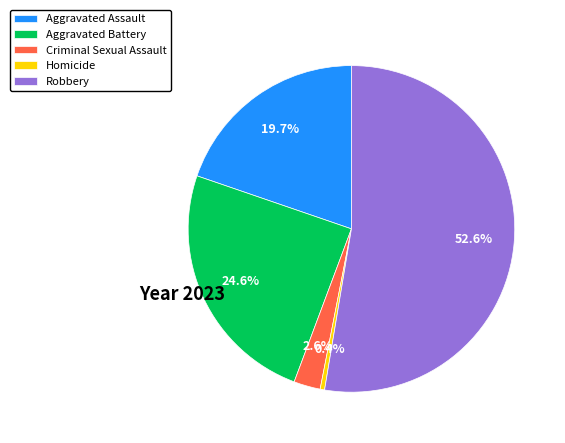

Is it true that Robbery is 53% of the pie?

True